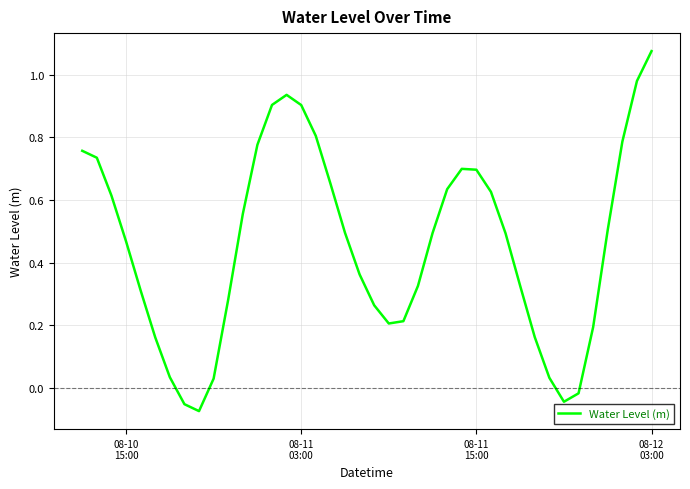

How many values are below 0?

4